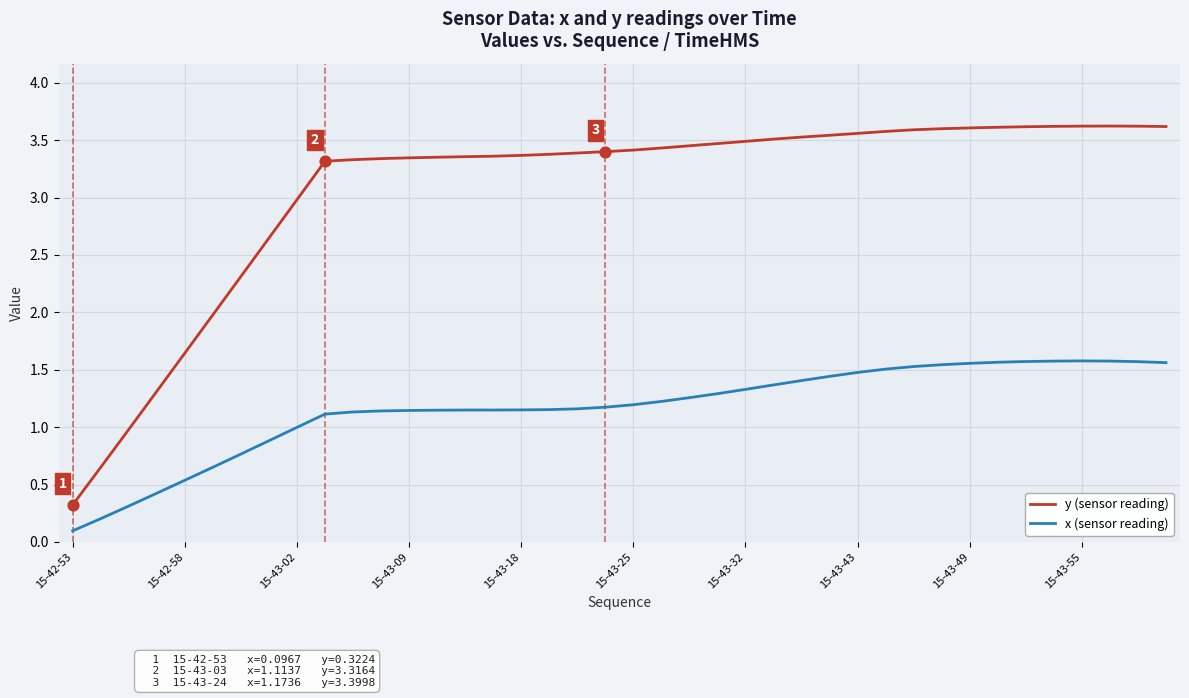

Which series has the largest total across all categories?

y (sensor reading)